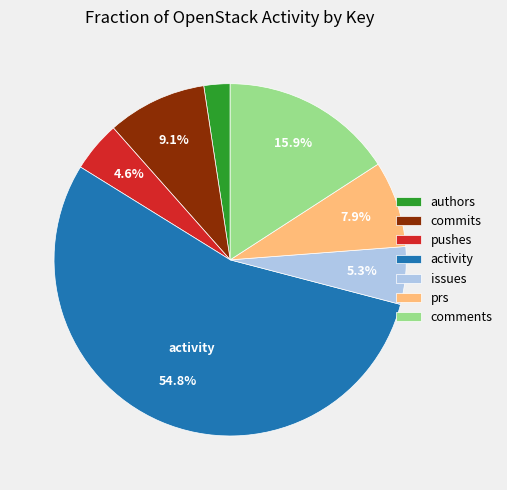

How many segments does this pie chart have?

7